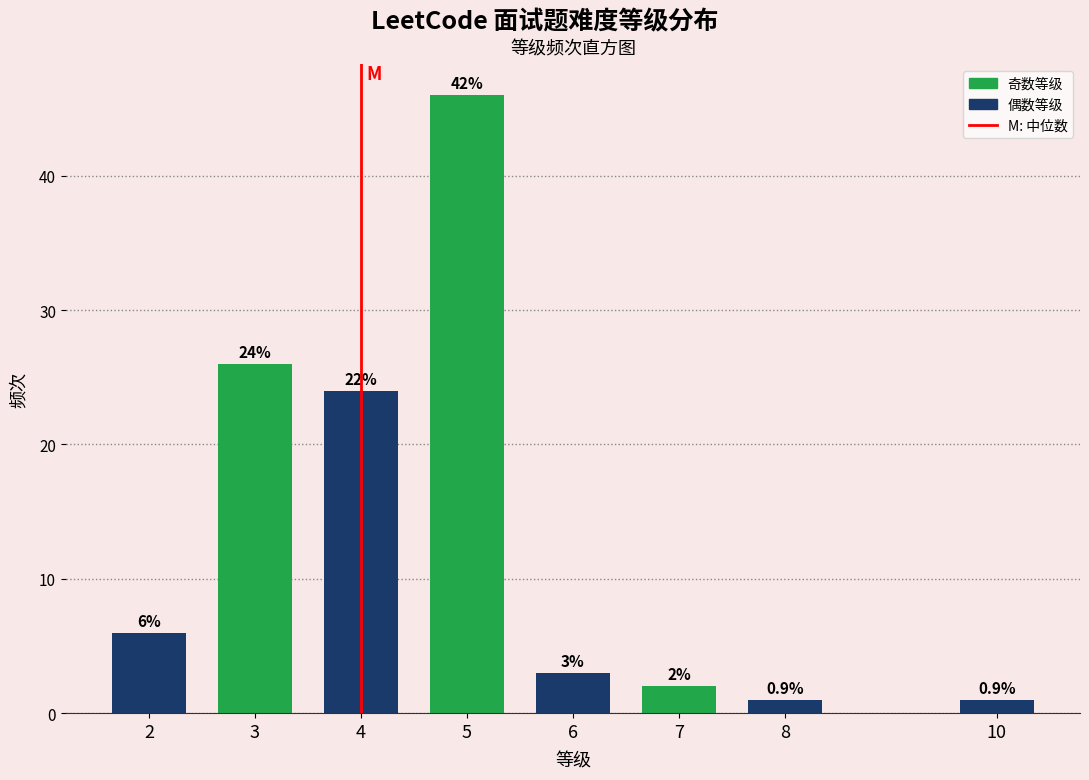

Reading left to right, transcribe all the data shown in this chart.

6	26	24	46	3	2	1	1